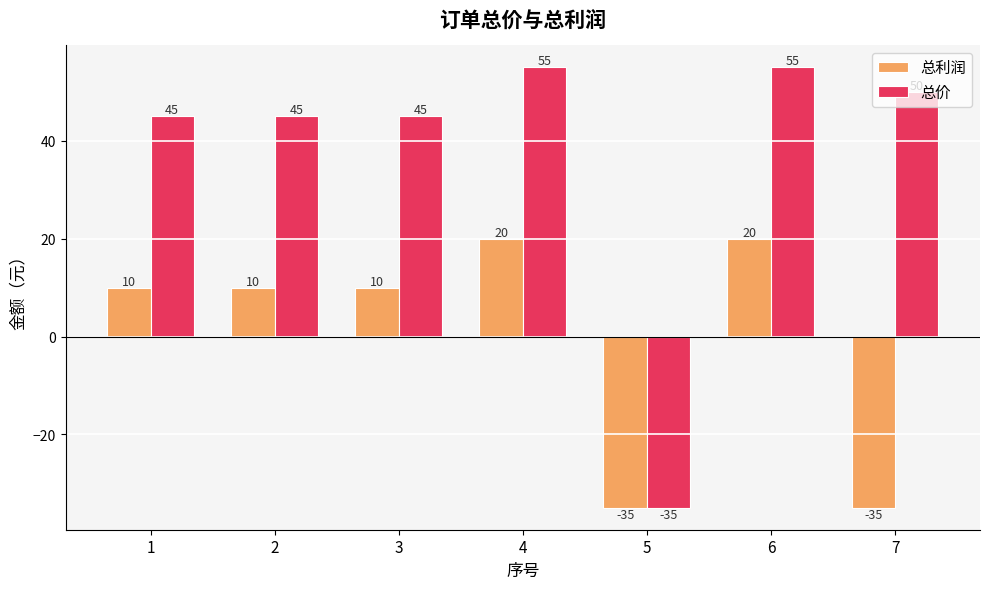

The value of 总价 at 6 is 55. True or false?

True